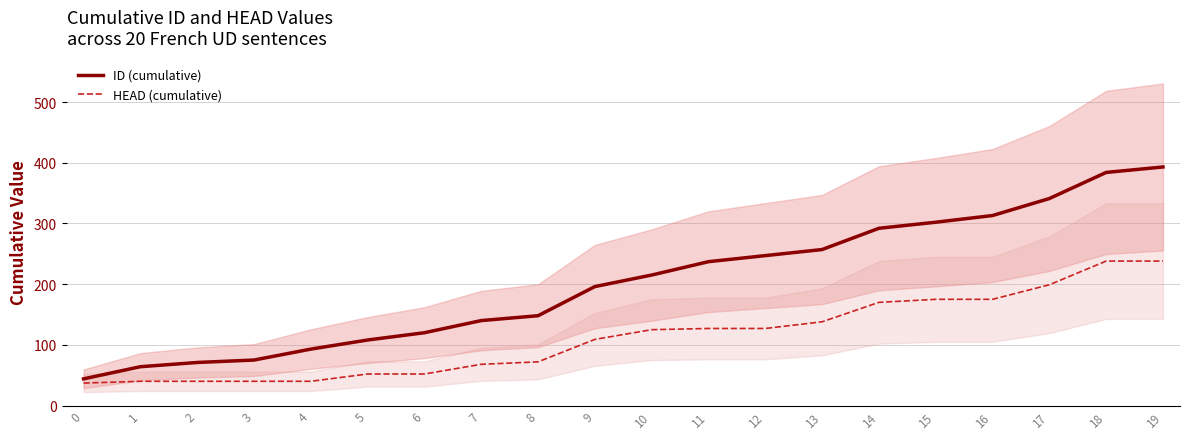

Does the chart display data point markers on the line(s)?

No